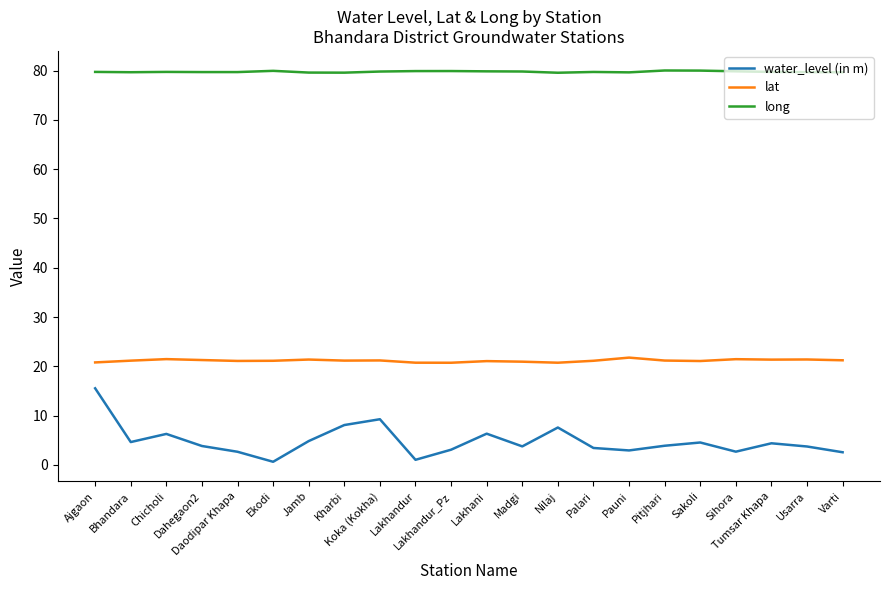

Rank the series by their average value, from highest to lowest.

long, lat, water_level (in m)